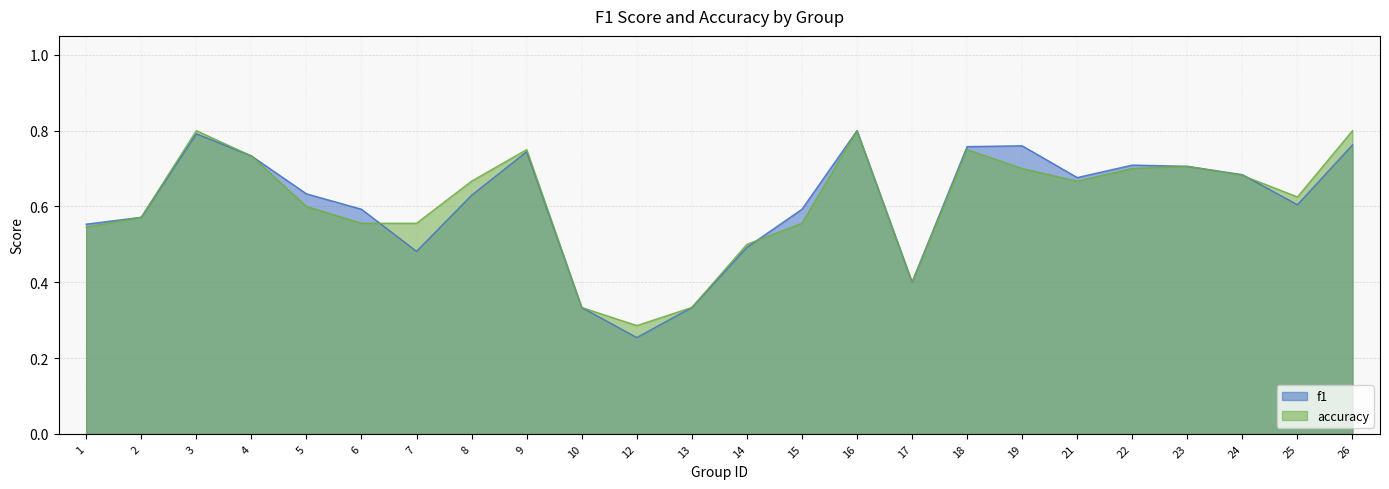

What is the maximum value for f1?

0.8